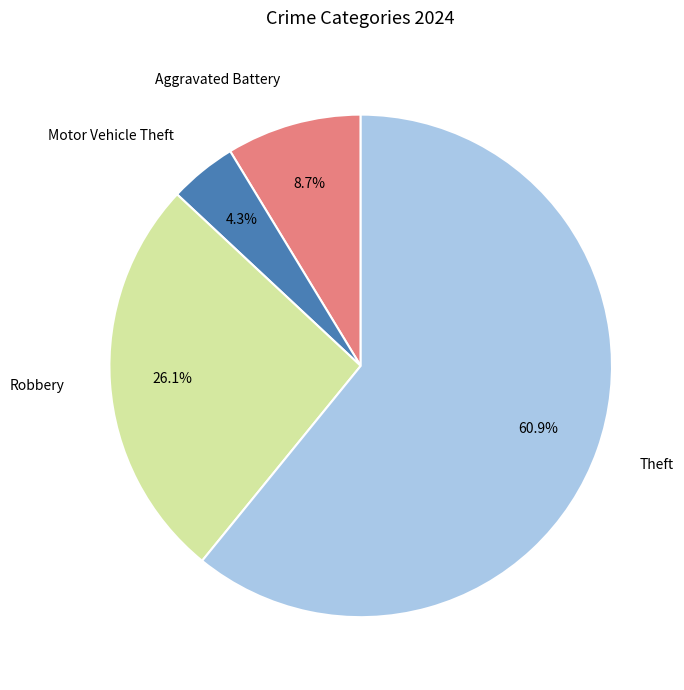

Is there a majority slice in this chart?

Yes